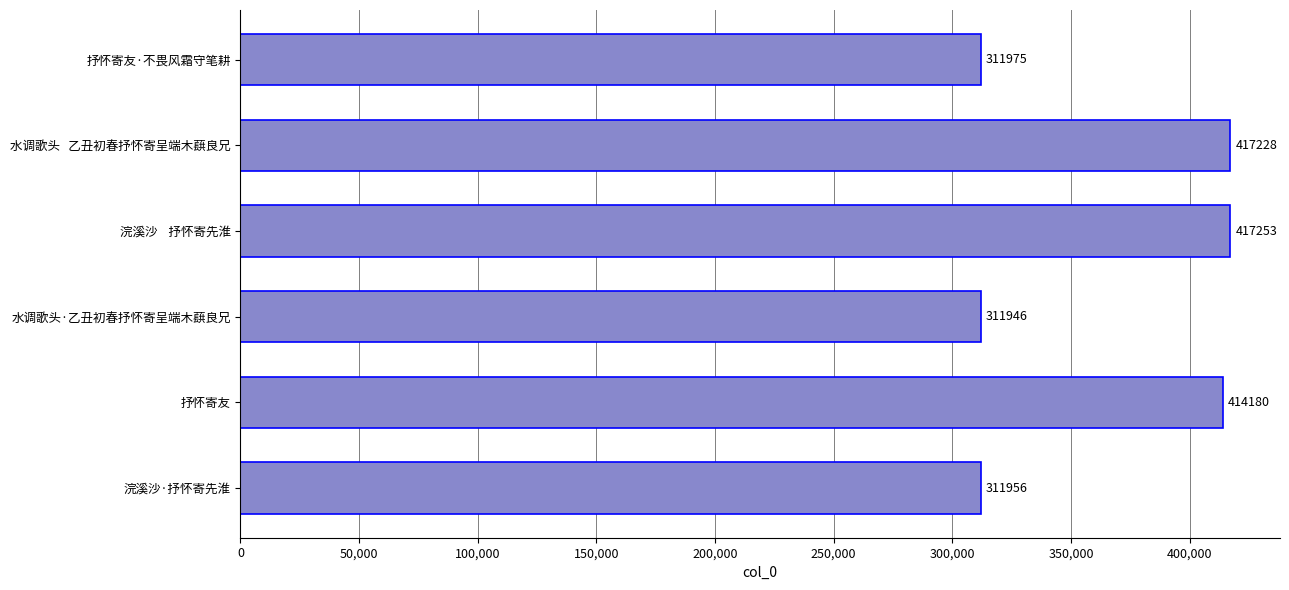

Reading top to bottom, transcribe all the data shown in this chart.

抒怀寄友·不畏风霜守笔耕=311975	水调歌头   乙丑初春抒怀寄呈端木蕻良兄=417228	浣溪沙    抒怀寄先淮=417253	水调歌头·乙丑初春抒怀寄呈端木蕻良兄=311946	抒怀寄友=414180	浣溪沙·抒怀寄先淮=311956